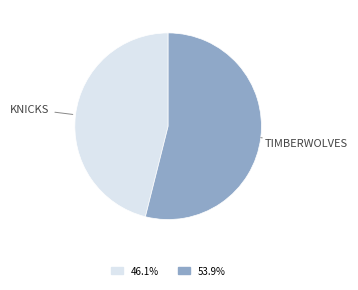

Is there any slice that represents more than half of the pie?

Yes